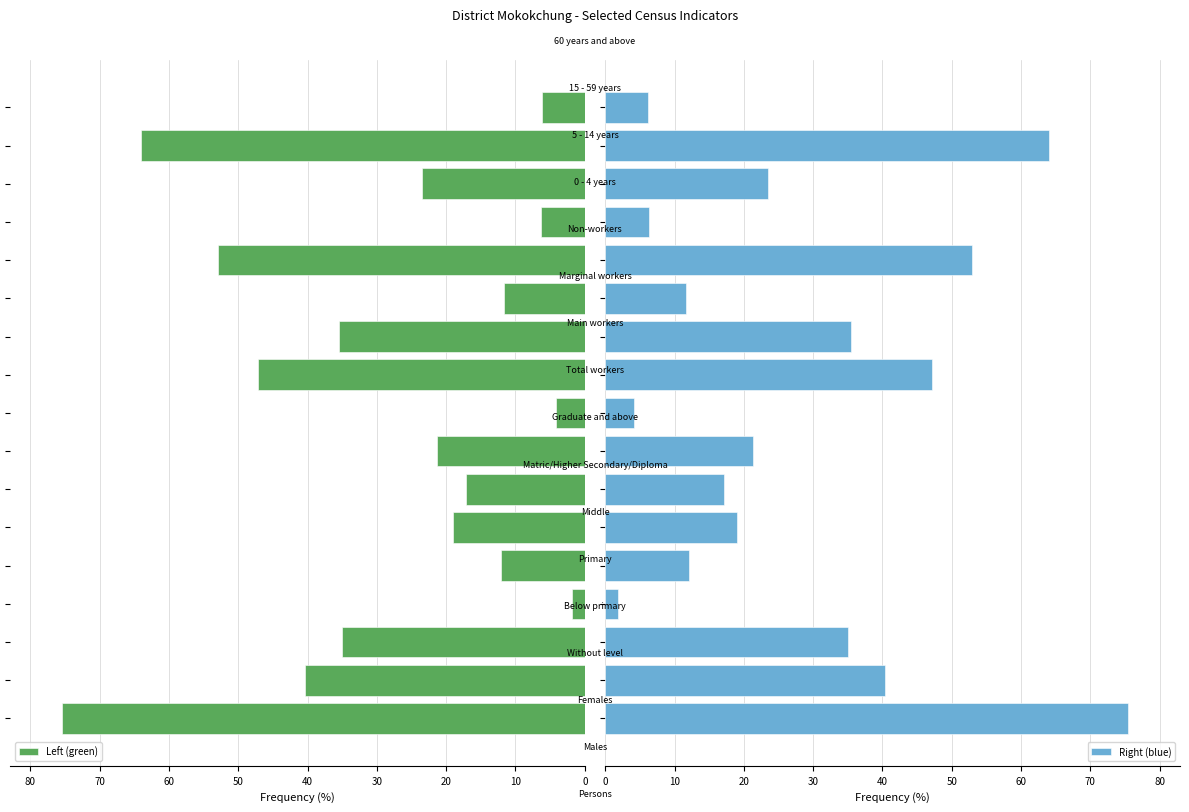

What is the maximum value for Left (green)?

75.4